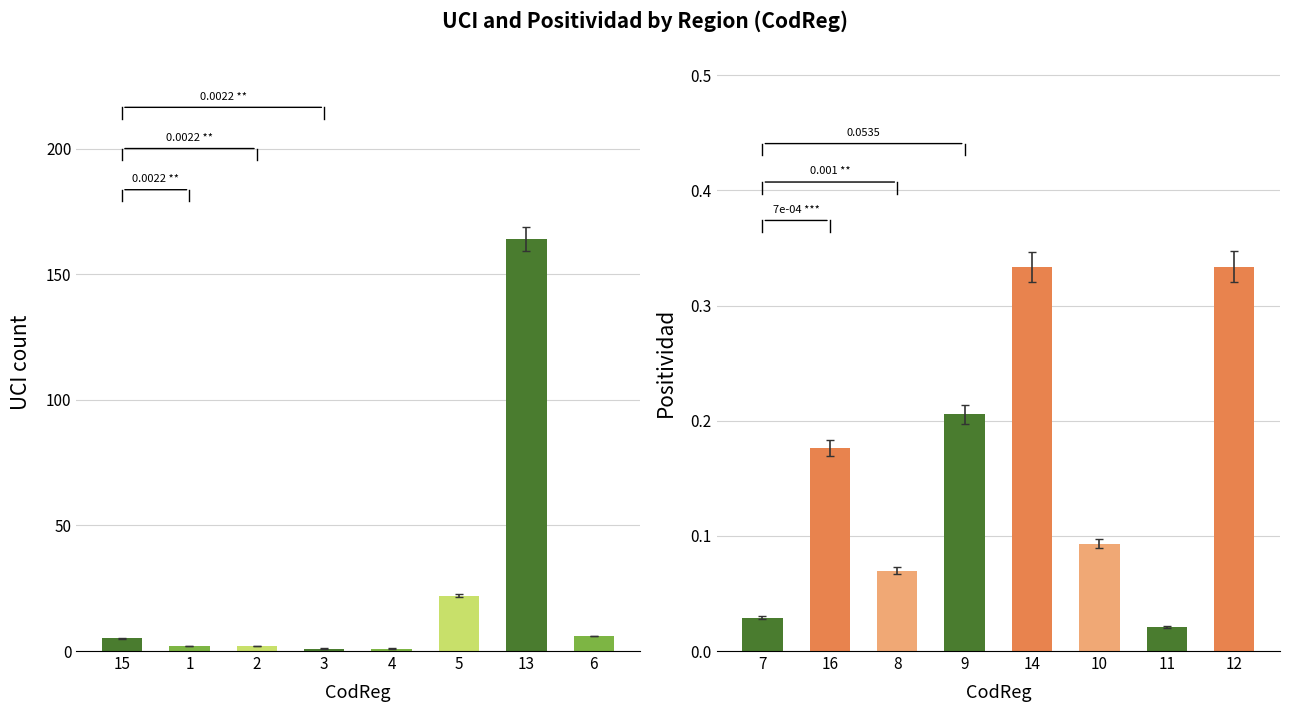

Reading left to right, transcribe all the data shown in this chart.

UCI: 5.0	2.0	2.0	1.0	1.0	22.0	164.0	6.0
Positividad: 0.0	0.2	0.1	0.2	0.3	0.1	0.0	0.3